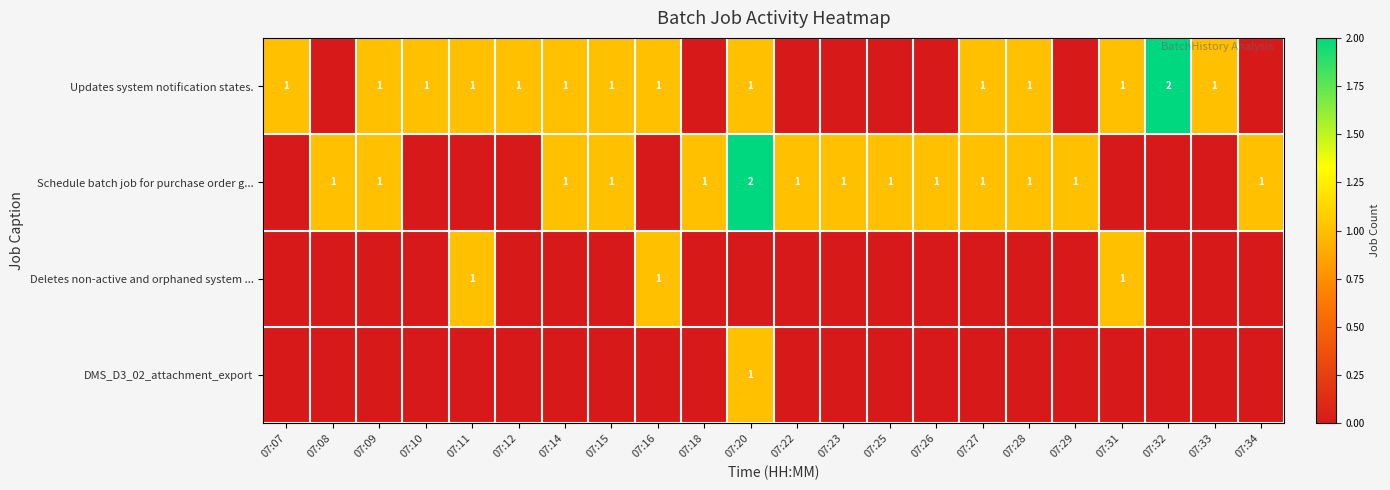

How many data points in Schedule batch job for purchase order g... are above 1?

1